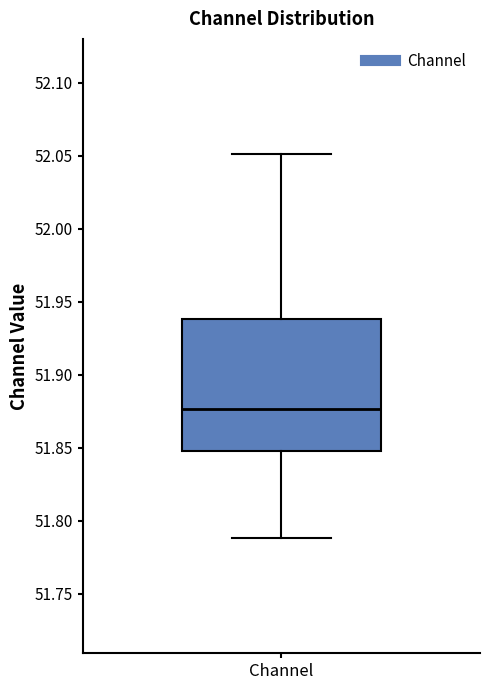

Transcribe this box plot: give where the median line is, the range the box spans, and where the two whiskers end, as read against the y-axis. The values are not printed on the chart, so give them approximately, as read against the axis.

median 51.875, box 51.850 to 51.940, whiskers 51.790 to 52.050